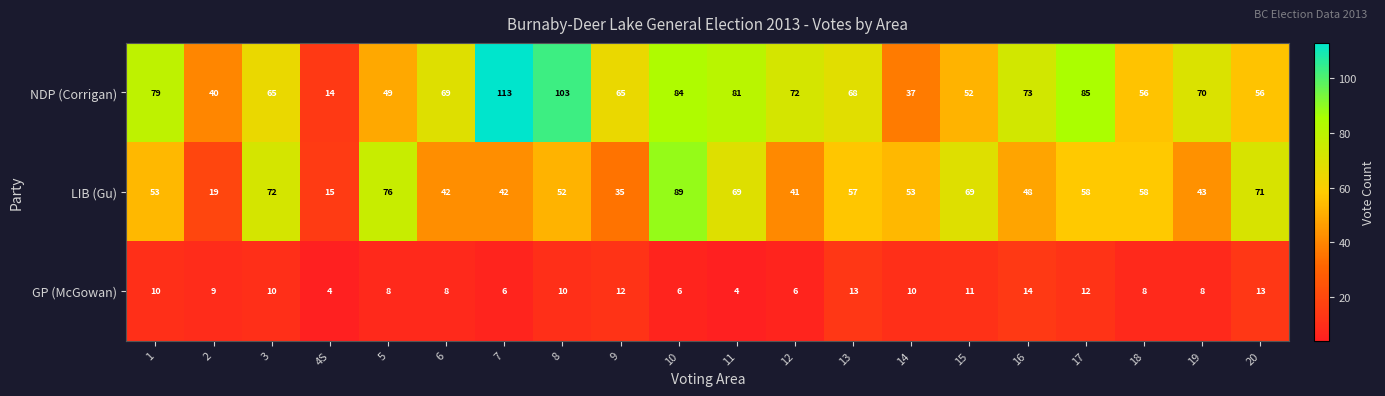

The value of NDP (Corrigan) at 12 is 72. True or false?

True